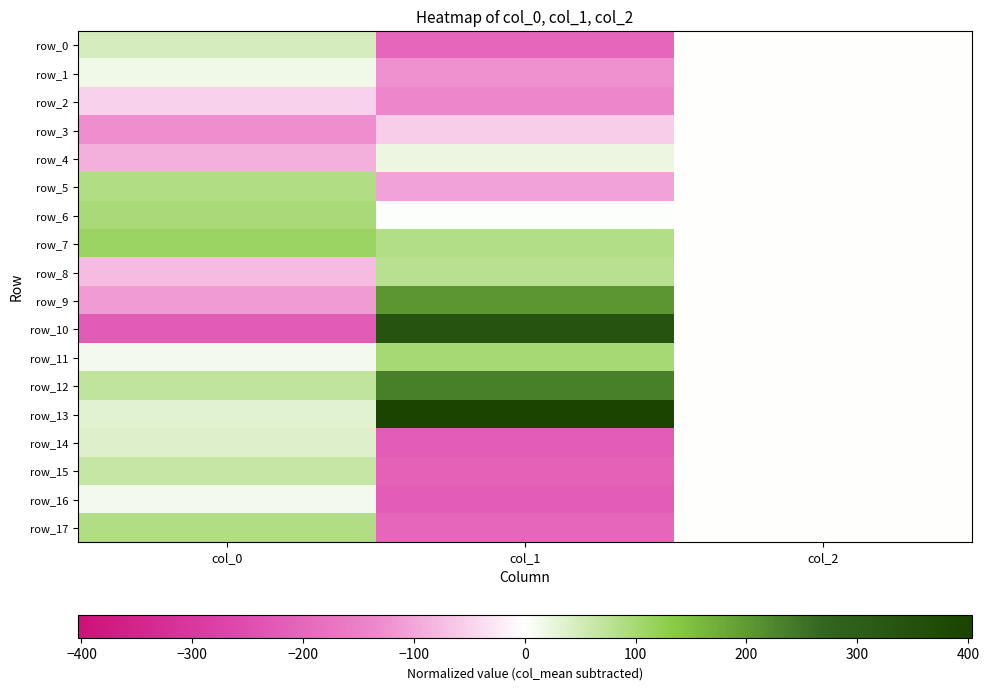

What is the sum of all row_3 values?

-182.0